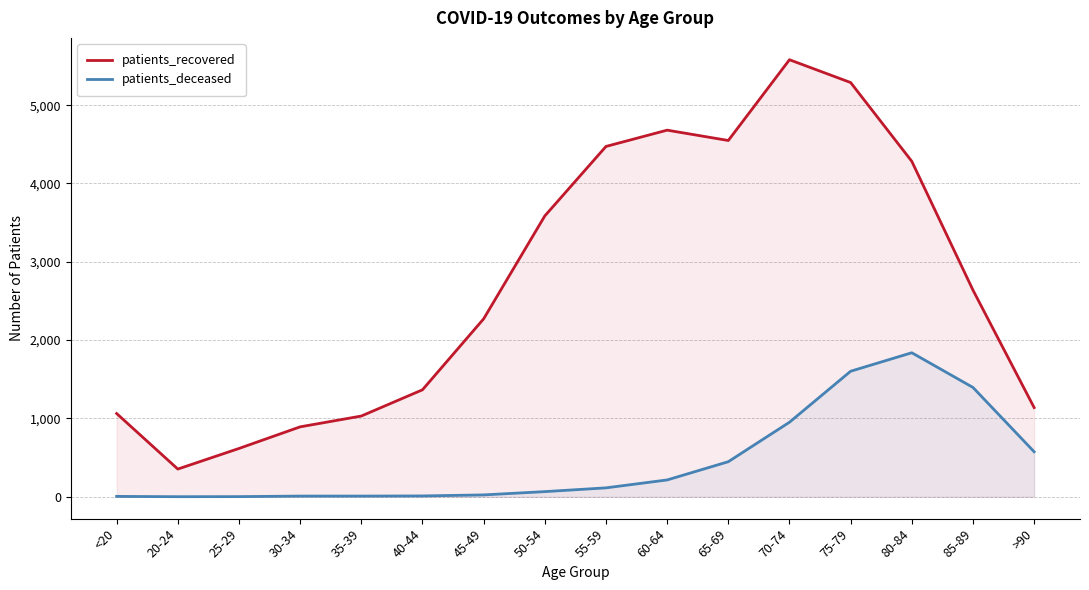

Does the chart display data point markers on the line(s)?

No